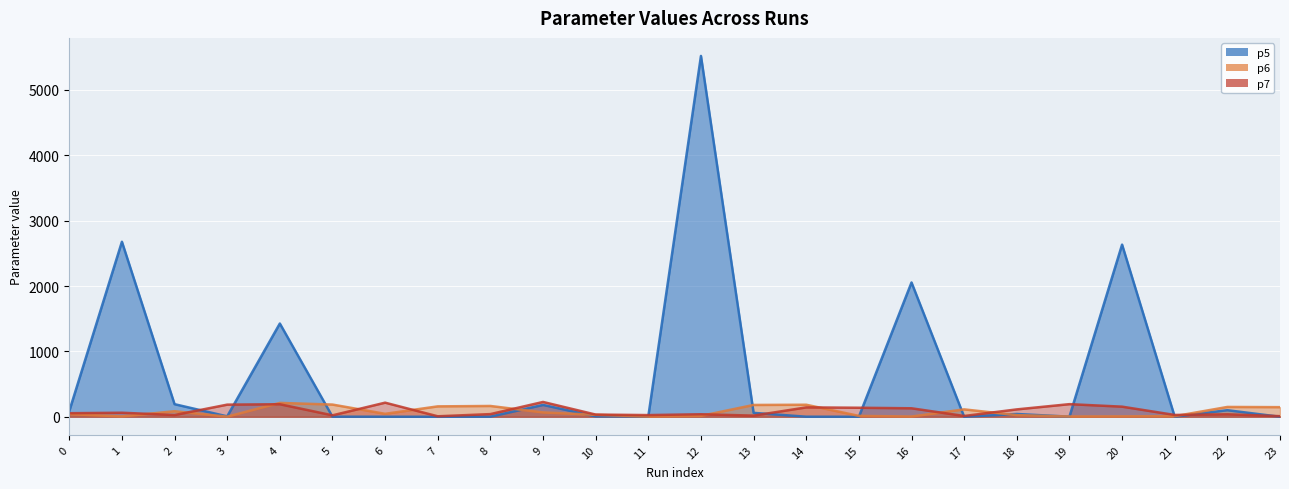

What is the difference between the maximum and minimum values in the p6 (line) series?

210.8